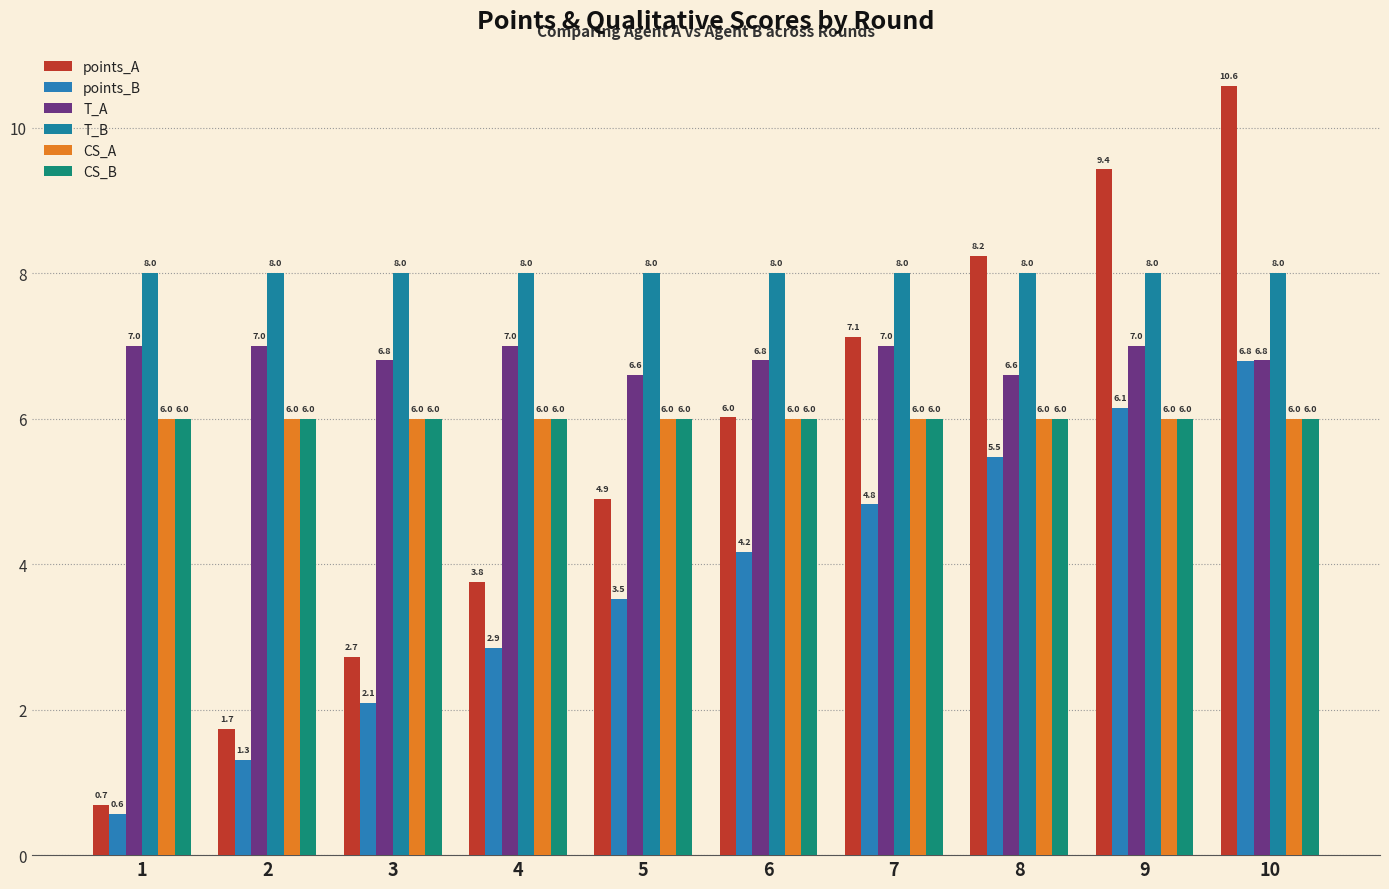

Reading left to right, list all the values displayed in this chart.

points_A: 0.7	1.7	2.7	3.8	4.9	6.0	7.1	8.2	9.4	10.6
points_B: 0.6	1.3	2.1	2.9	3.5	4.2	4.8	5.5	6.1	6.8
T_A: 7.0	7.0	6.8	7.0	6.6	6.8	7.0	6.6	7.0	6.8
T_B: 8.0	8.0	8.0	8.0	8.0	8.0	8.0	8.0	8.0	8.0
CS_A: 6.0	6.0	6.0	6.0	6.0	6.0	6.0	6.0	6.0	6.0
CS_B: 6.0	6.0	6.0	6.0	6.0	6.0	6.0	6.0	6.0	6.0